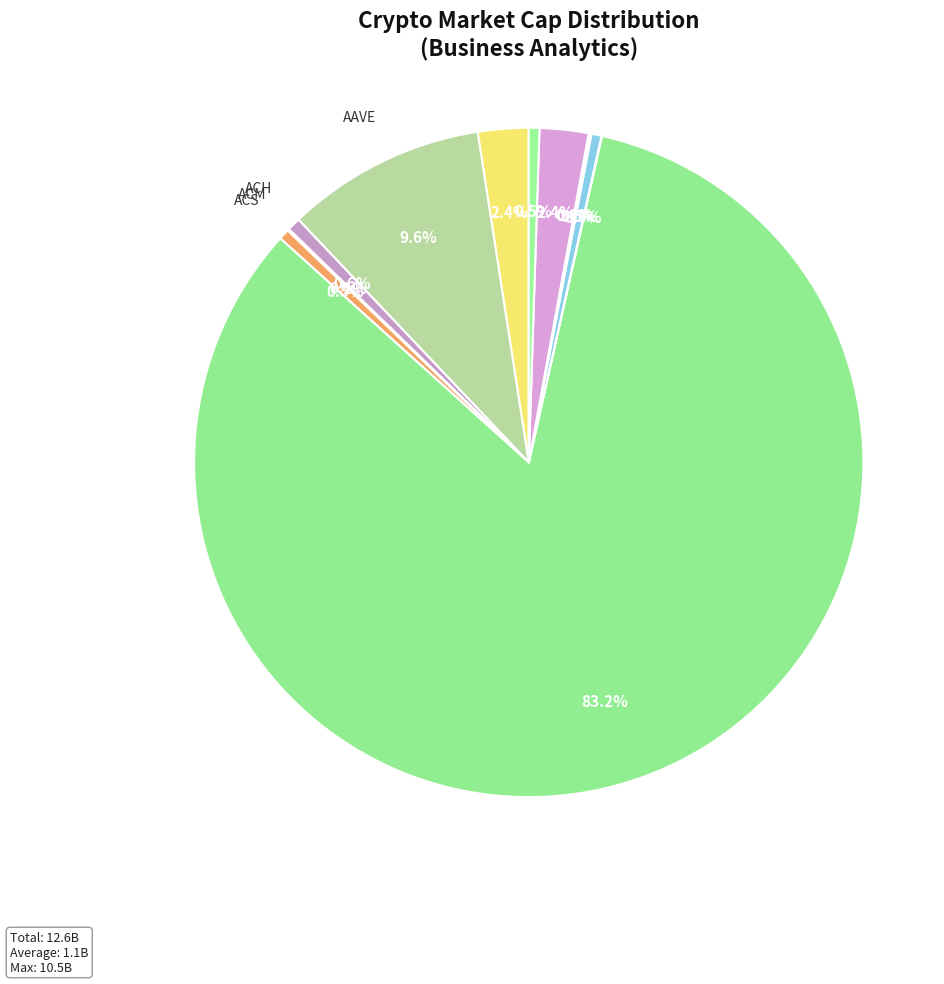

Which category has the biggest portion of the pie?

ADA